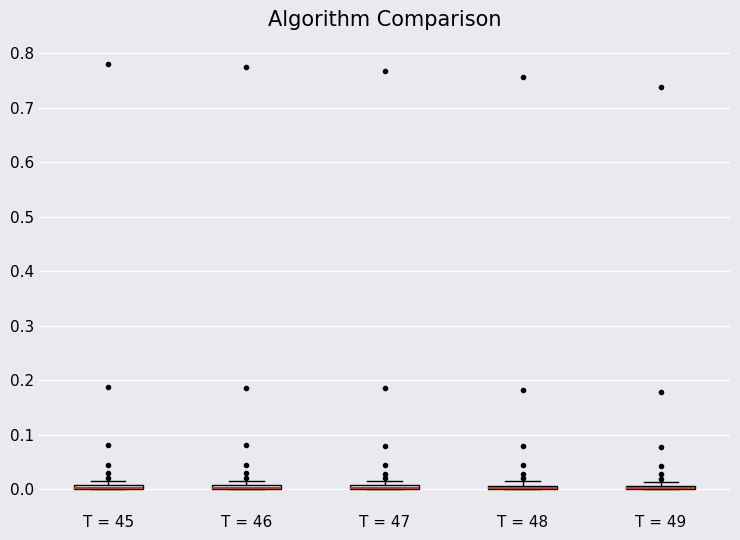

Where is the upper edge of the box for T = 47 on the y-axis? The values are not printed on the chart, so give them approximately, as read against the axis.

0.01